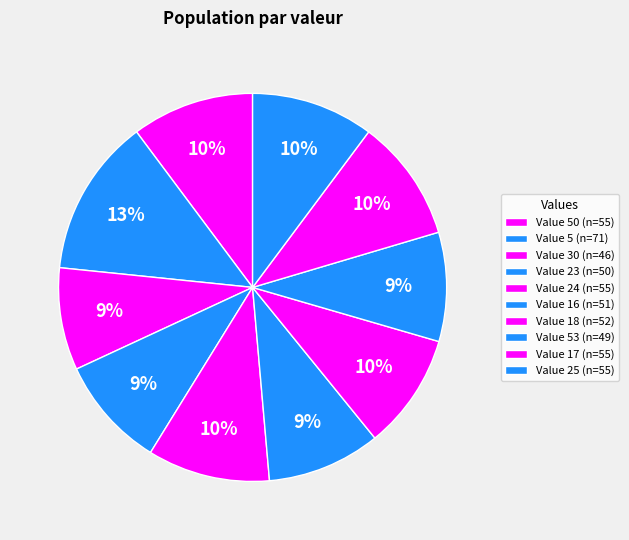

Rank the categories by value from lowest to highest.

30, 53, 23, 16, 18, 50, 24, 17, 25, 5